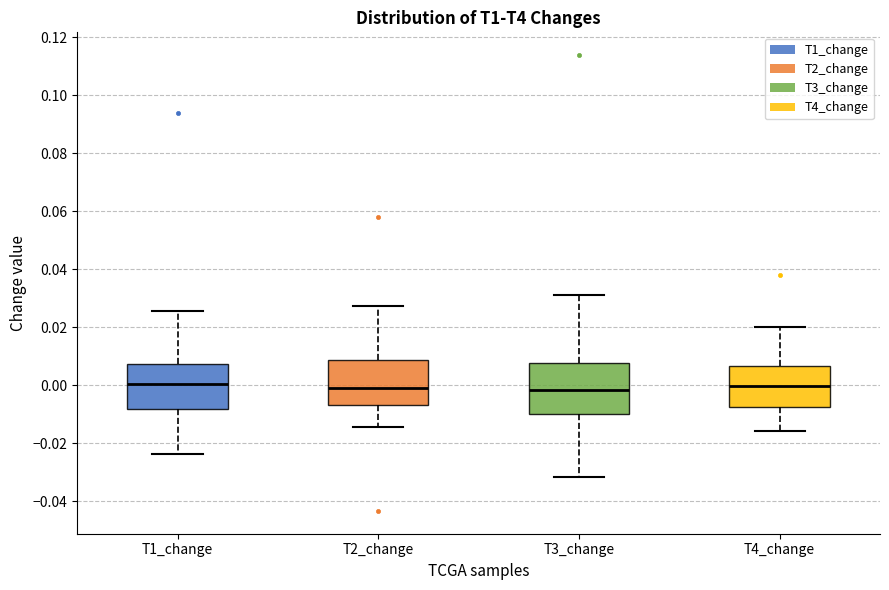

Where is the lower edge of the box for T4_change on the y-axis? The values are not printed on the chart, so give them approximately, as read against the axis.

-0.008